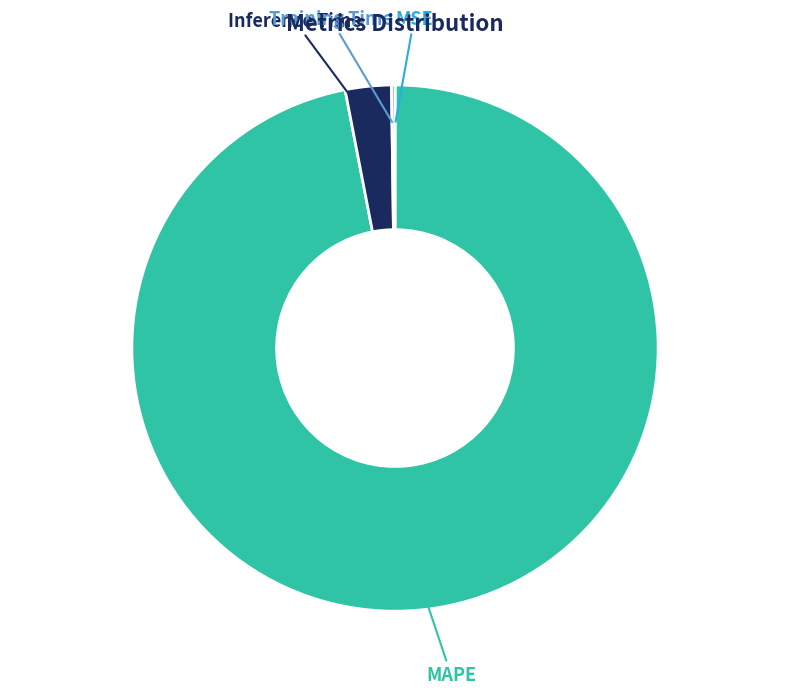

Is there a majority slice in this chart?

Yes